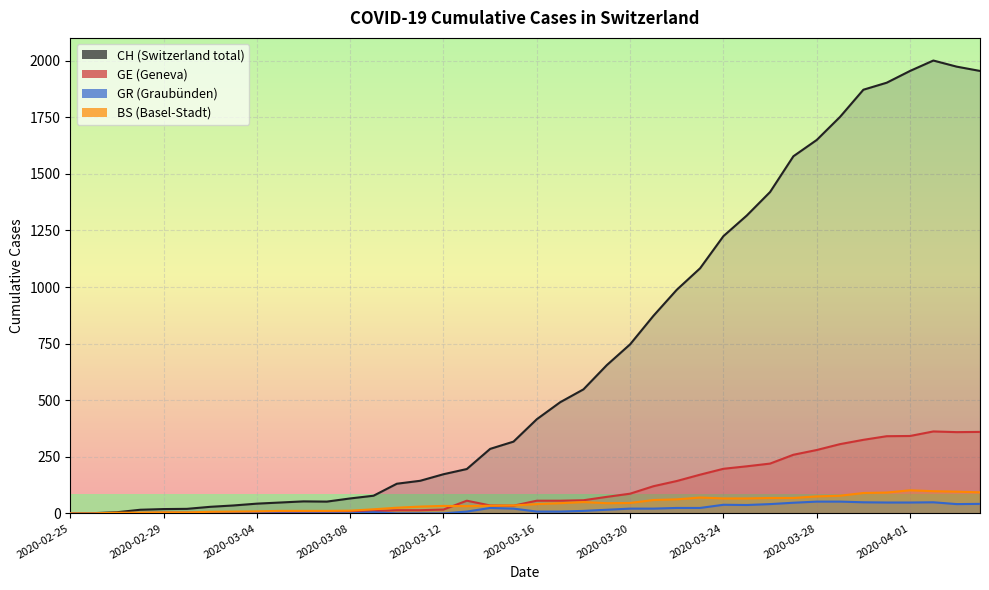

What is the approximate value of BS at 2020-03-27, to the nearest 50?

50